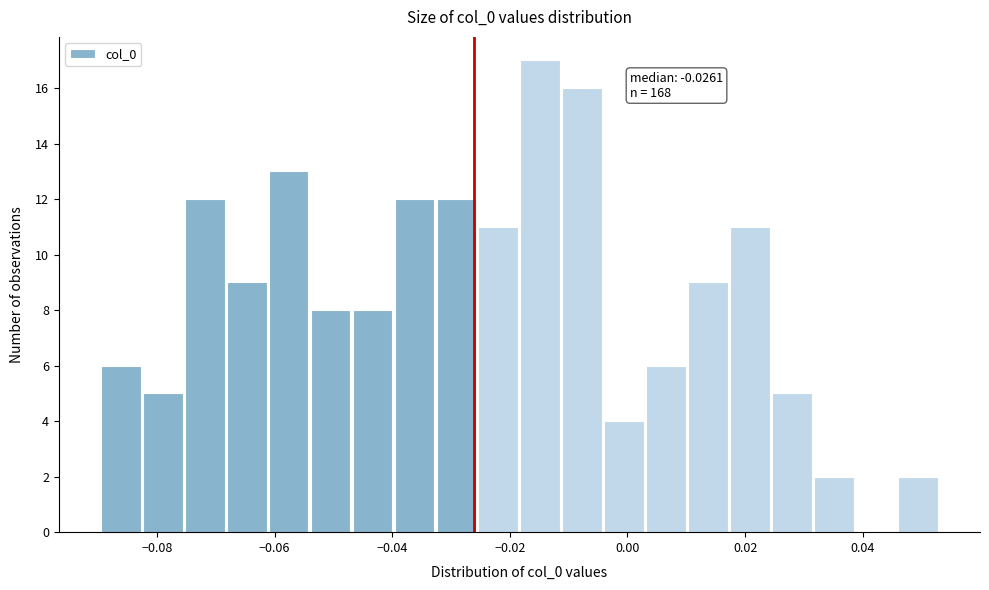

Read against the x-axis, roughly where is the centre of the tallest bar?

-0.014